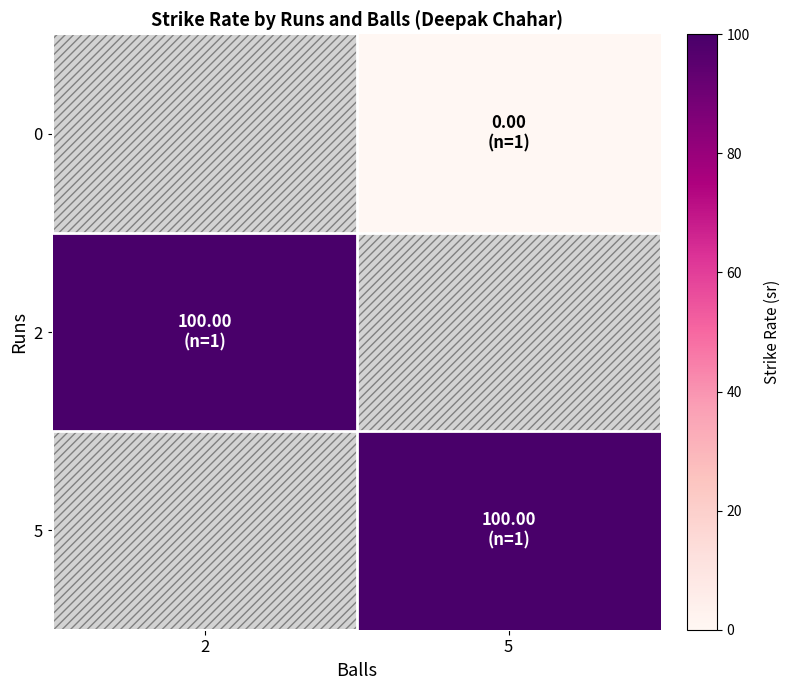

List the labels in order of 0 value, largest first.

2, 5